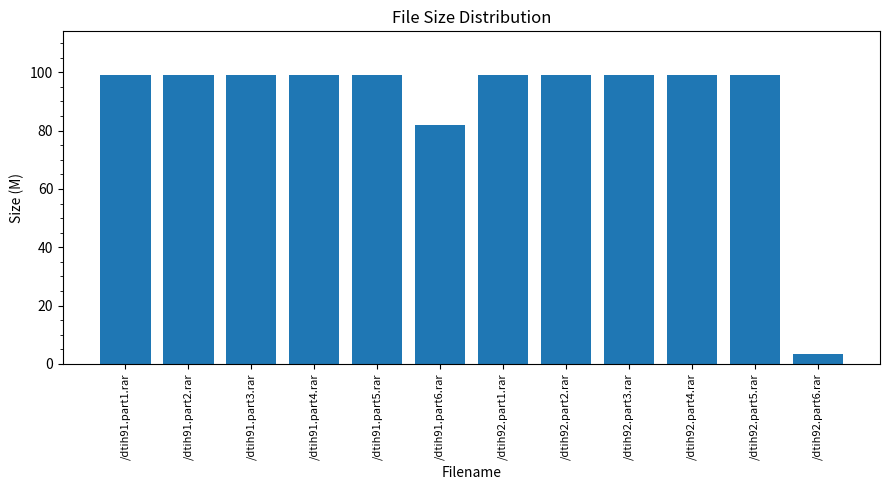

At which category does the chart reach its minimum across all series?

/dtih92.part6.rar